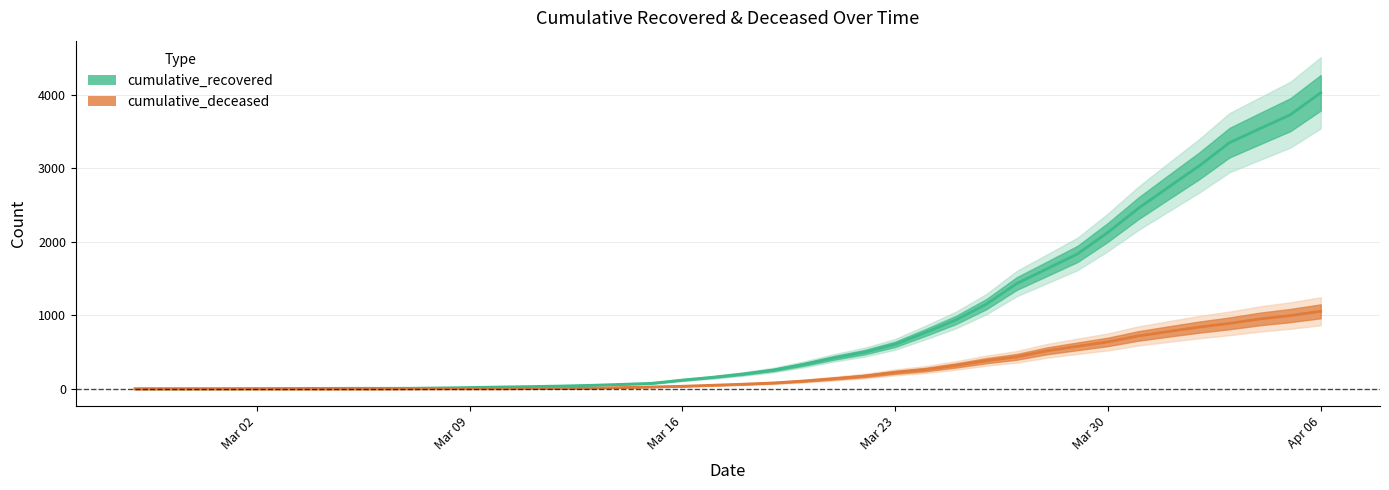

Is the value of cumulative_recovered at 2020-03-19 greater than the value of cumulative_deceased at 2020-04-01?

No